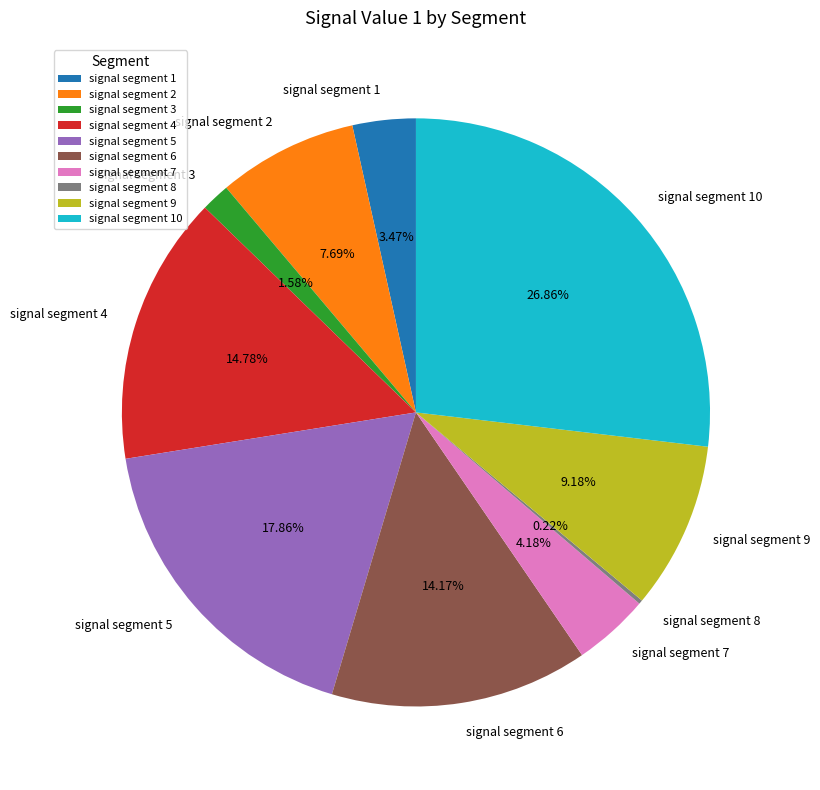

What percentage is the signal segment 10 slice, to the nearest percent?

27%